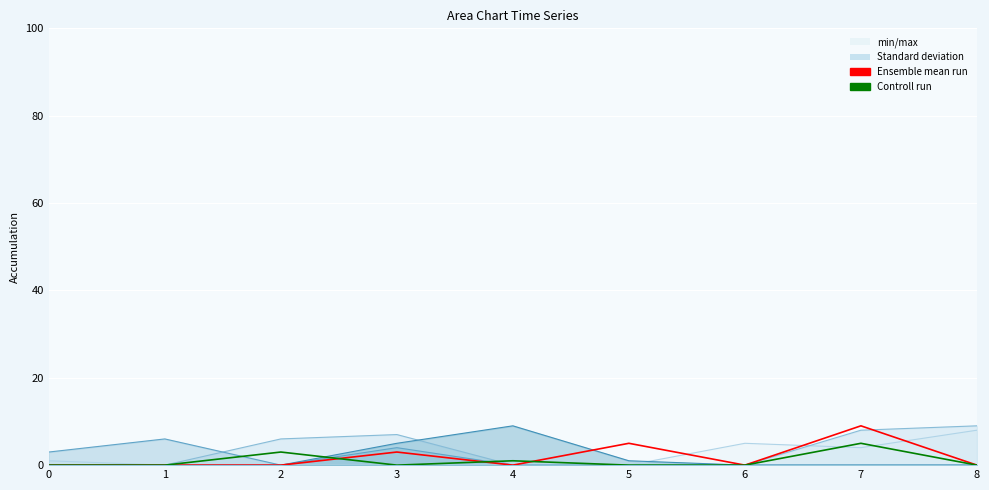

How many lines are shown in the chart?

2